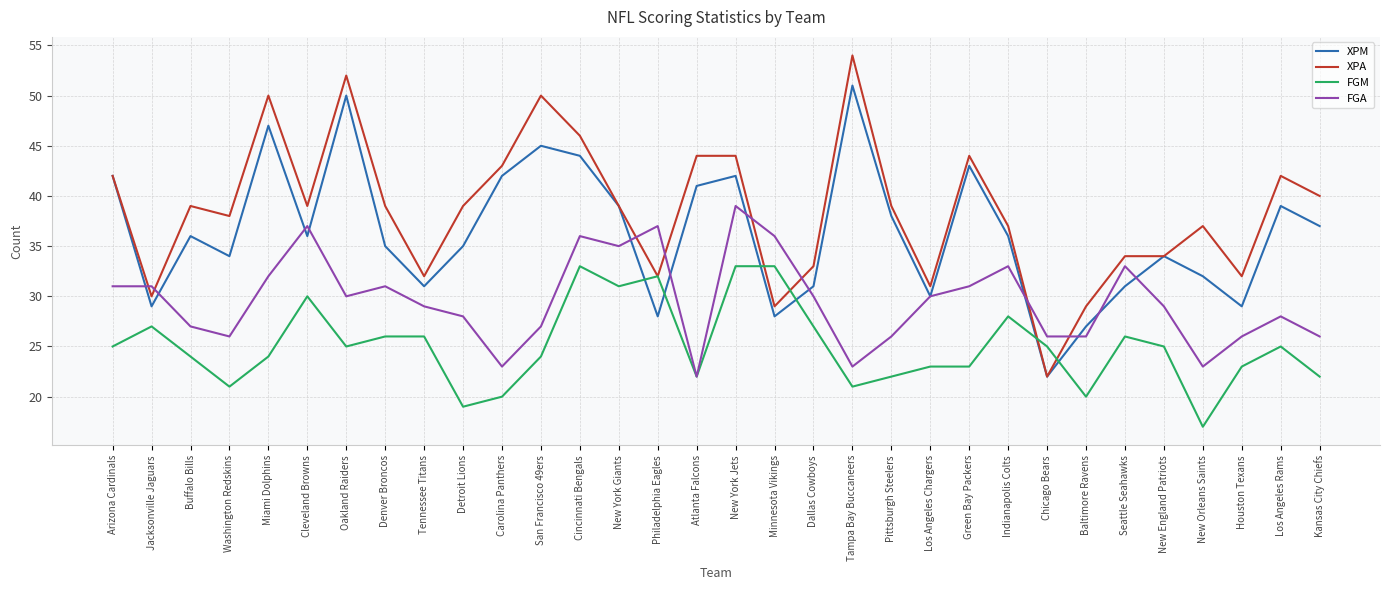

What is the lowest value of the XPM series?

22